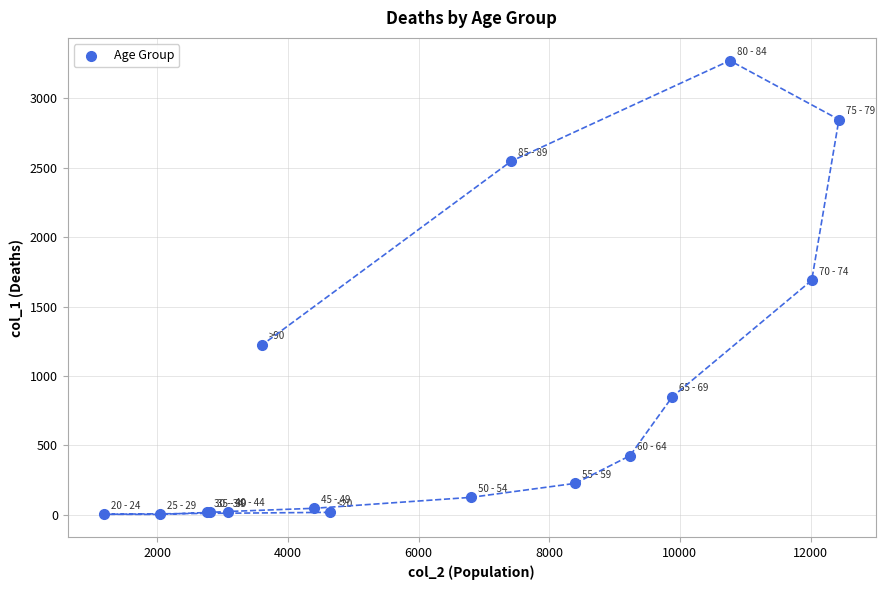

What Y value in the scatter plot is closest to 1638?

1690